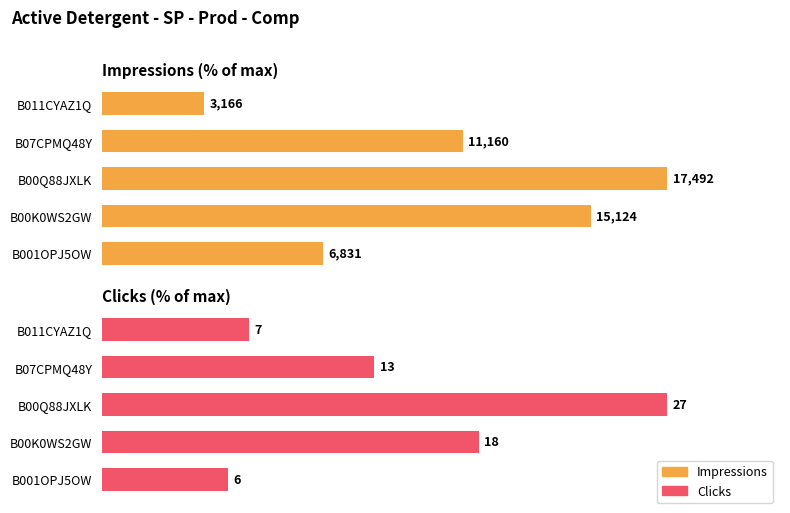

Does the chart contain stacked bars?

No